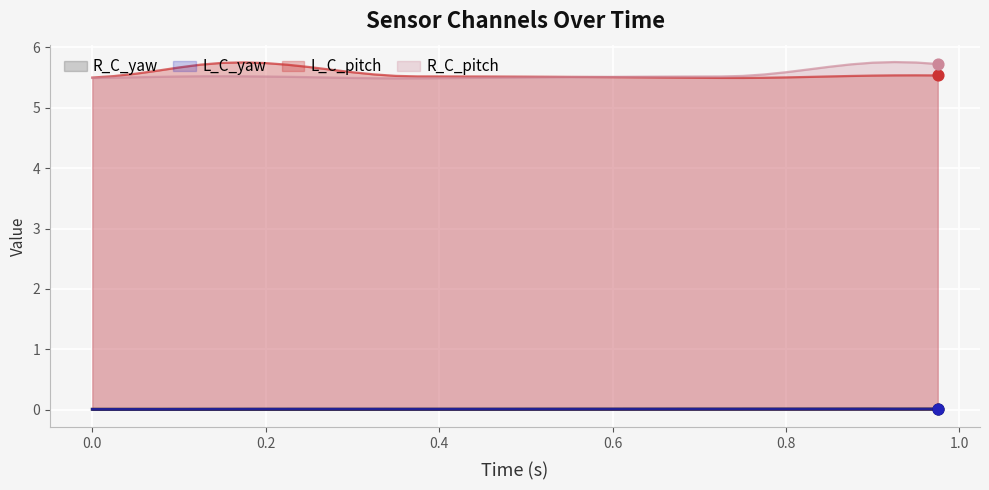

Which series has the widest spread of Y values?

R_C_pitch